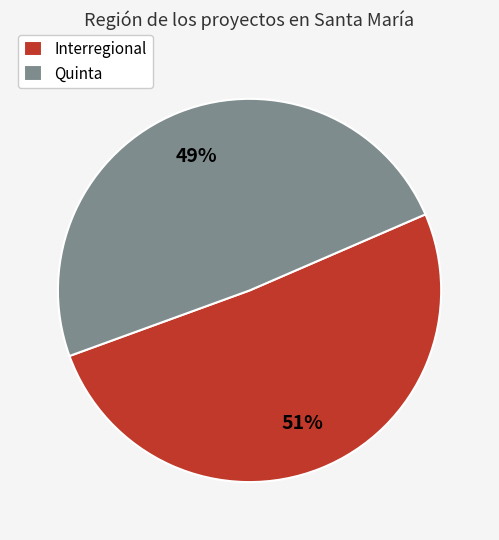

Which slice is the smallest?

Quinta